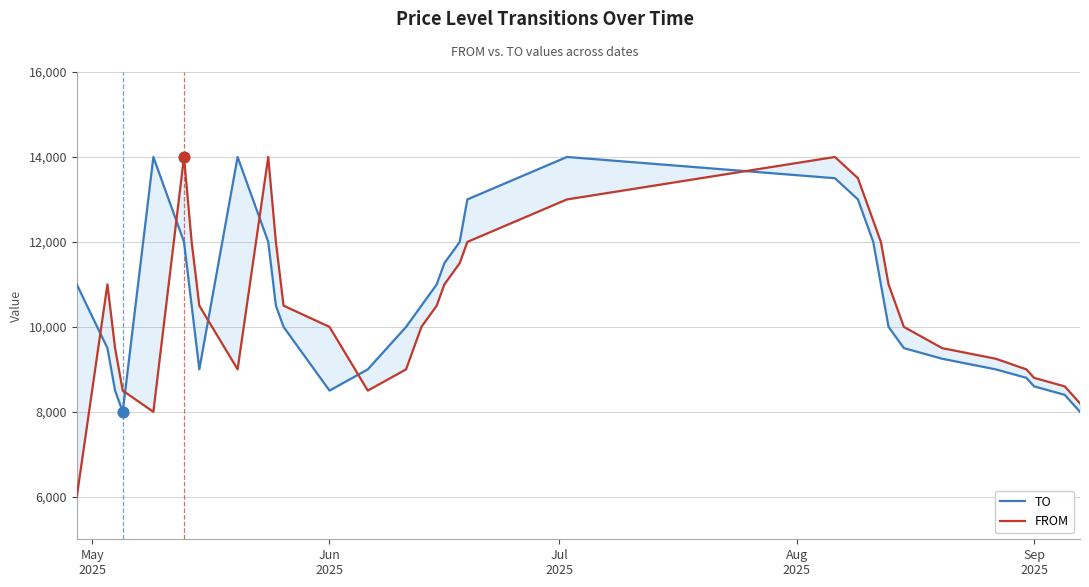

What are all the series names shown in the legend?

TO, FROM